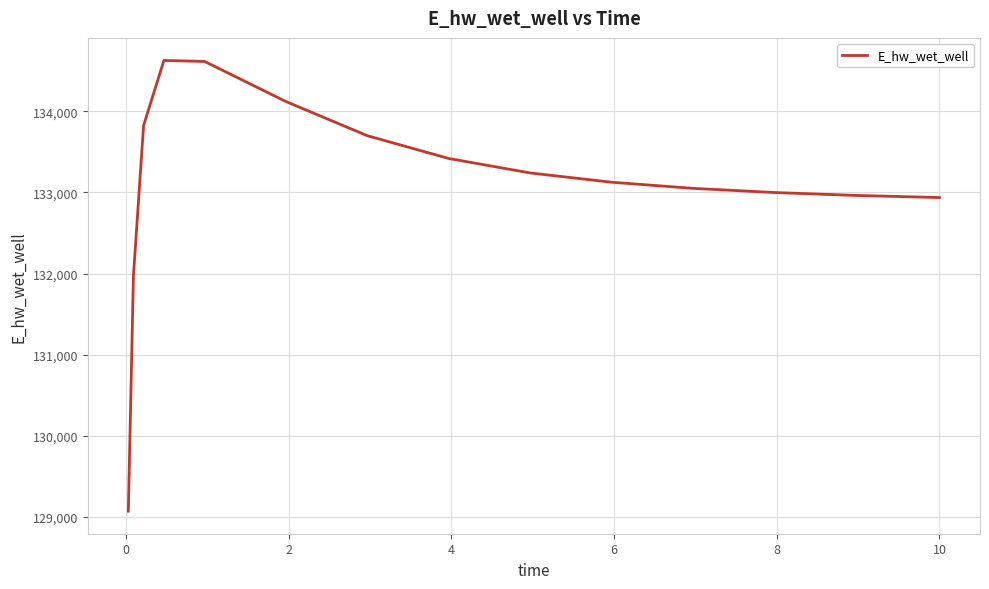

What is the greatest value displayed?

134628.1